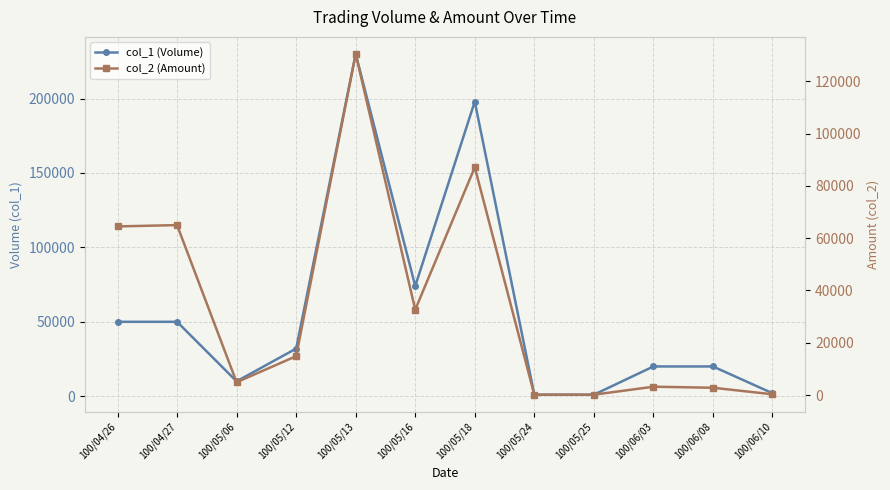

What is the maximum value for col_1 (Volume)?

230000